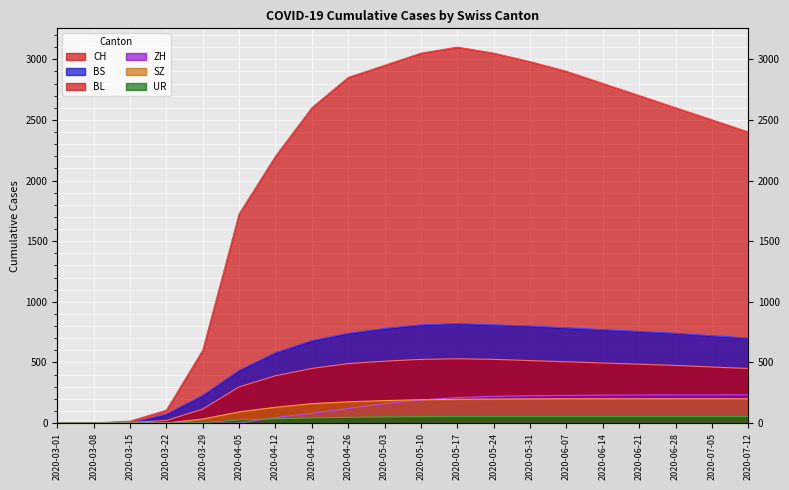

True or false: BS and SZ cross at least once.

False